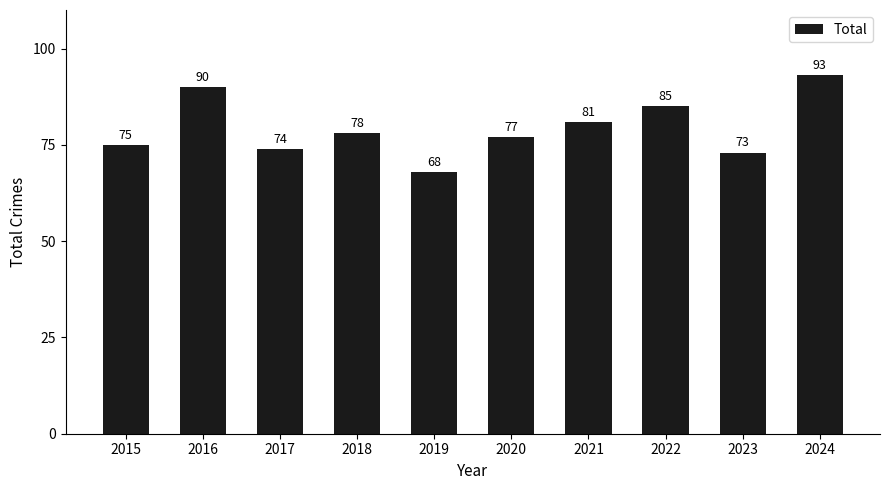

The value at 2015 is 75. True or false?

True